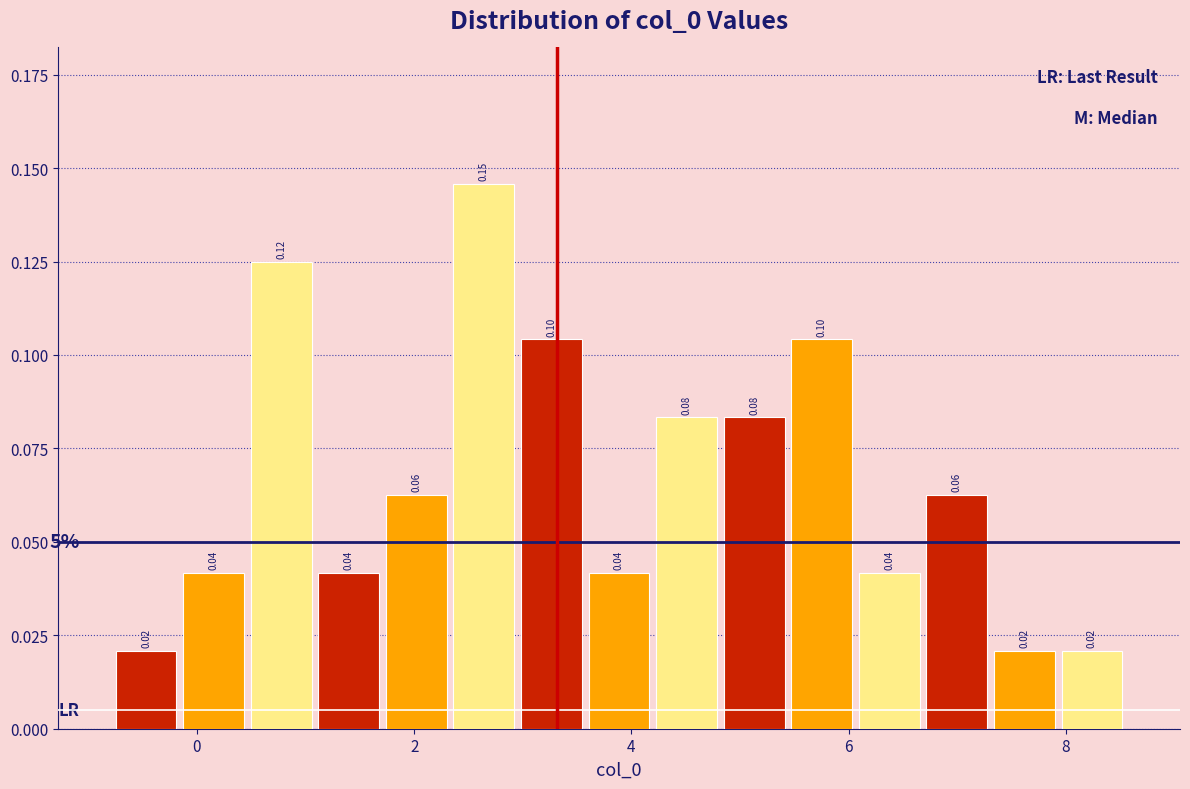

Read against the x-axis, roughly where is the centre of the tallest bar?

2.6